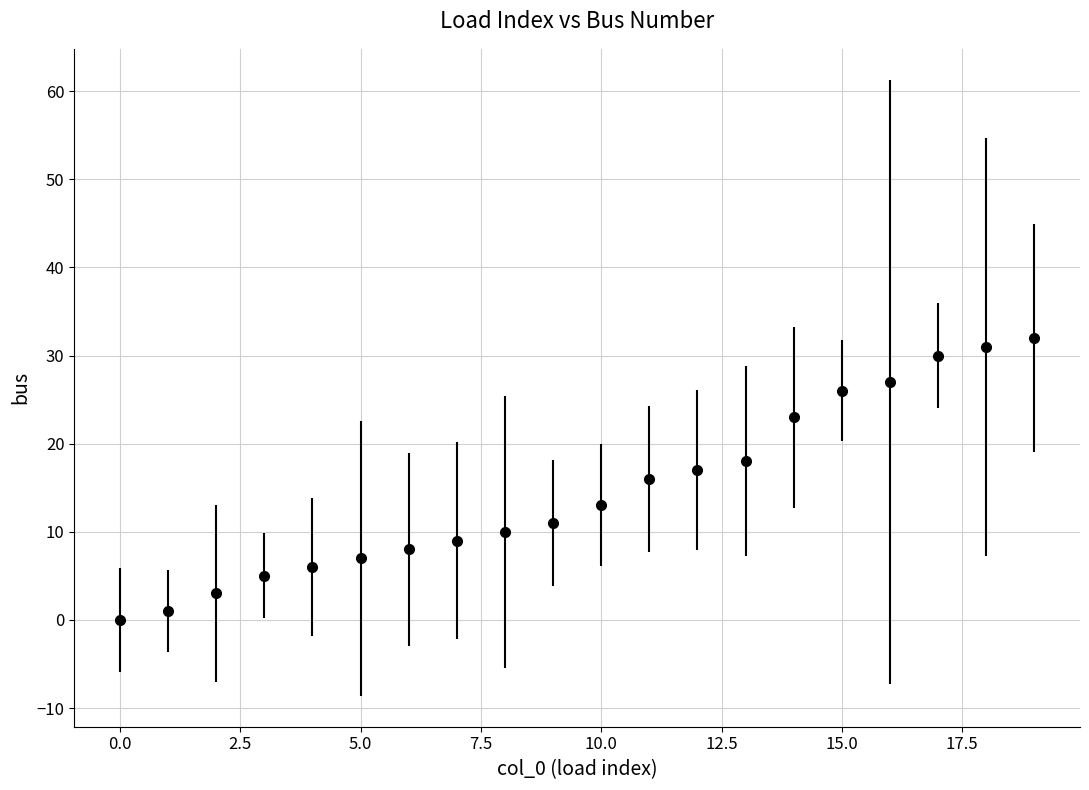

What is the maximum value shown in the chart?

32